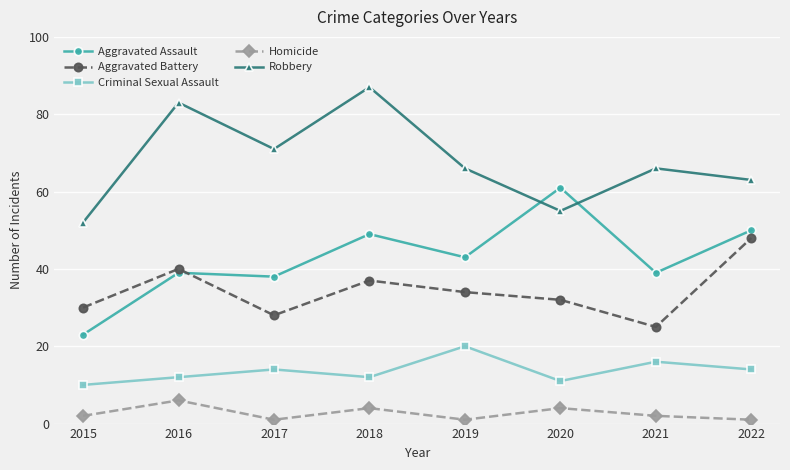

Rank the series at 2017 from highest to lowest value.

Robbery, Aggravated Assault, Aggravated Battery, Criminal Sexual Assault, Homicide